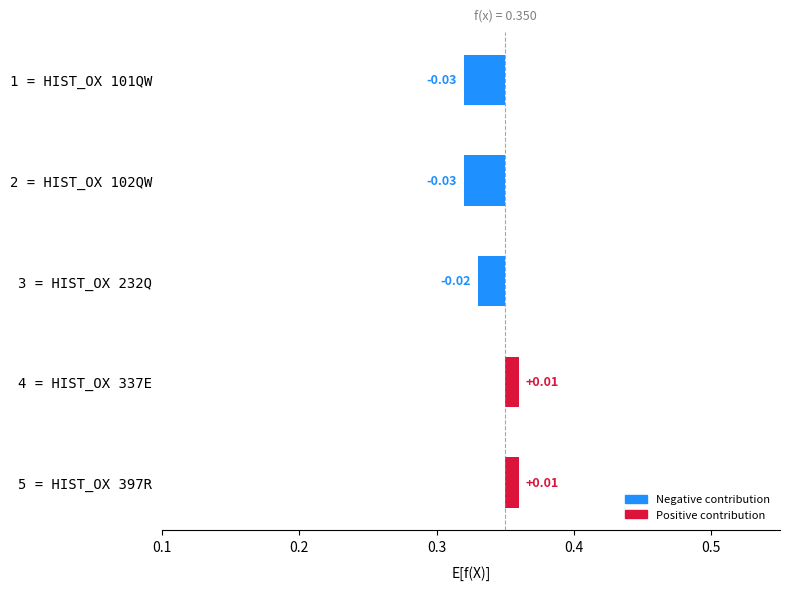

Between 5 = HIST_OX 397R and 4 = HIST_OX 337E, which is larger?

5 = HIST_OX 397R